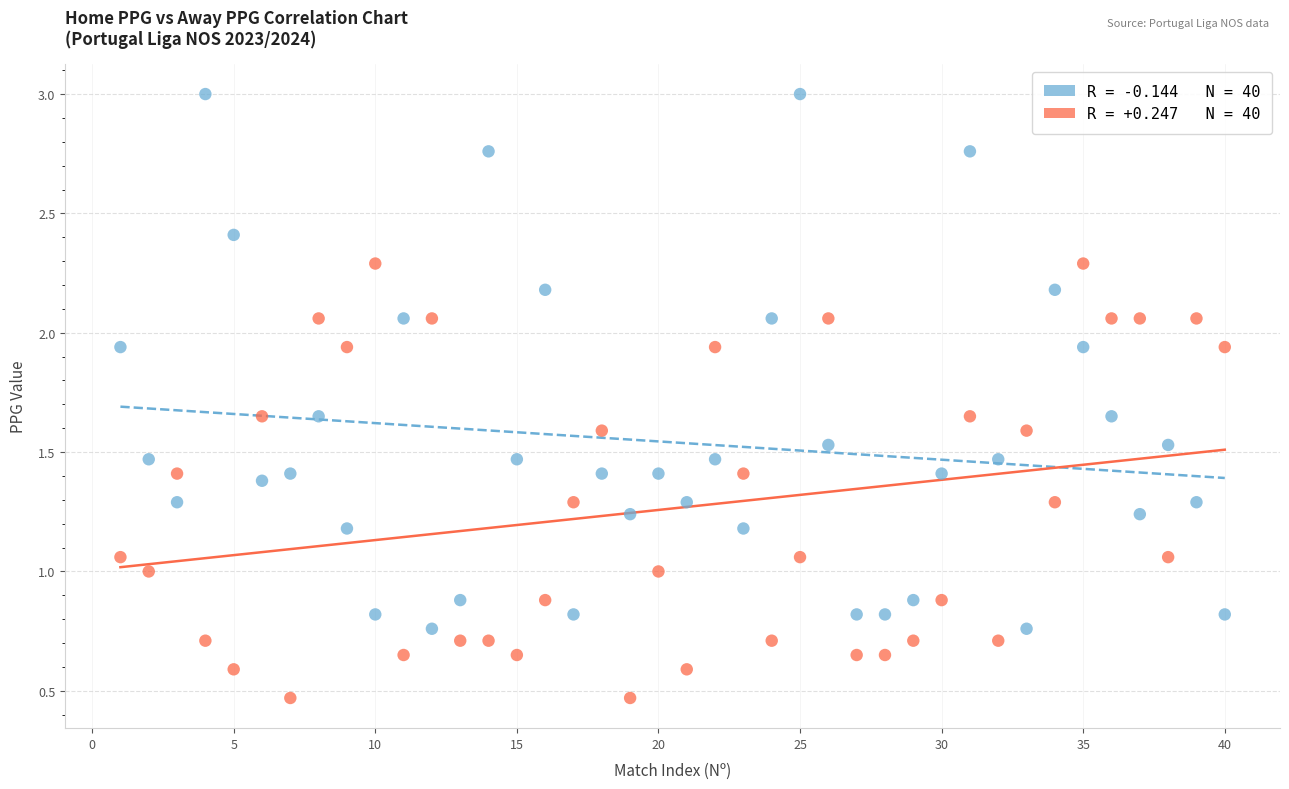

Across all data points, what is the range of X values (max minus min)?

39.0